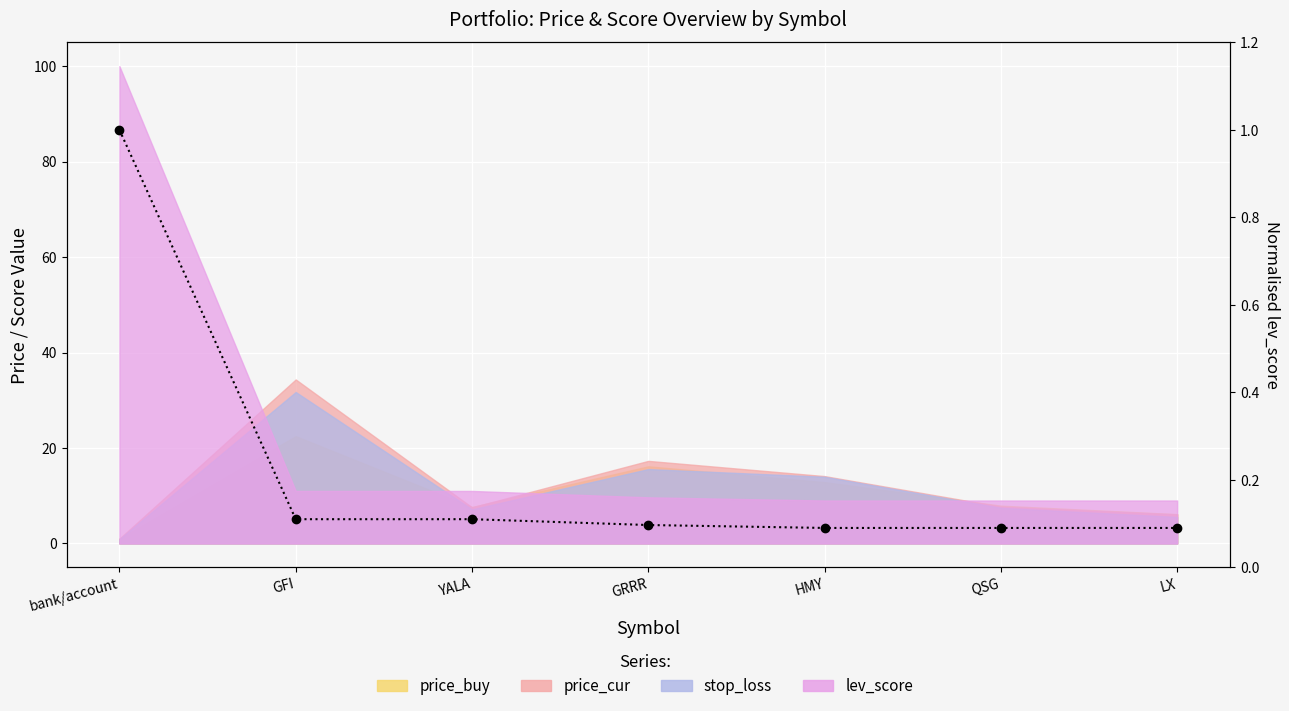

True or false: there are more than 0 points higher than both neighbors.

False